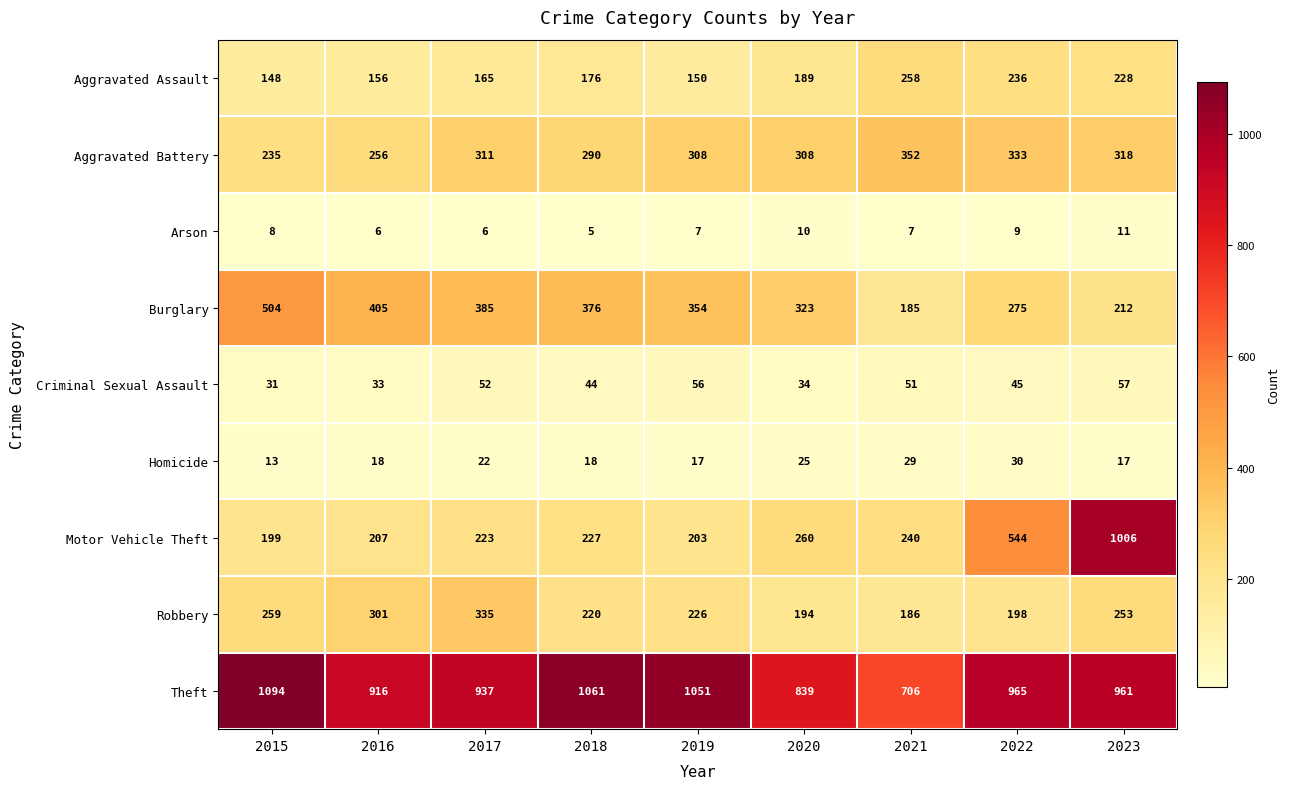

True or false: Burglary has a value of 555 at 2020.

False